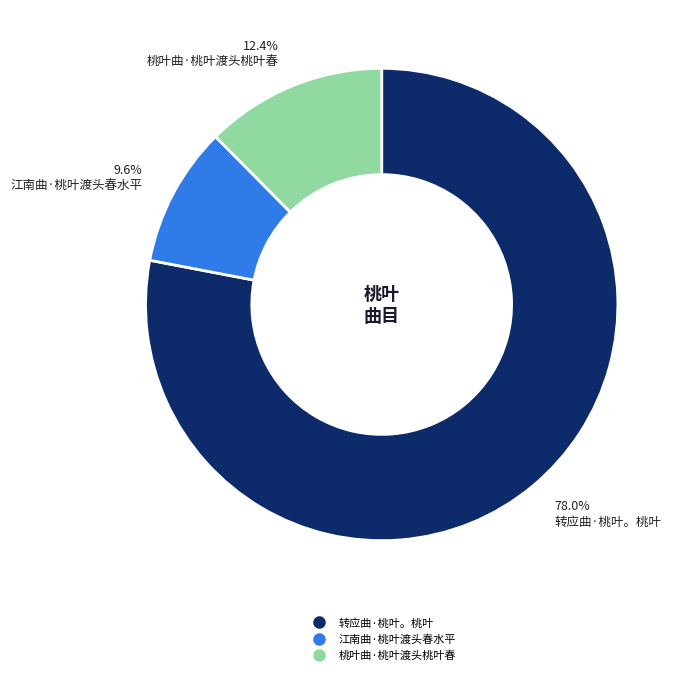

Rank the categories by value from lowest to highest.

江南曲·桃叶渡头春水平, 桃叶曲·桃叶渡头桃叶春, 转应曲·桃叶。桃叶